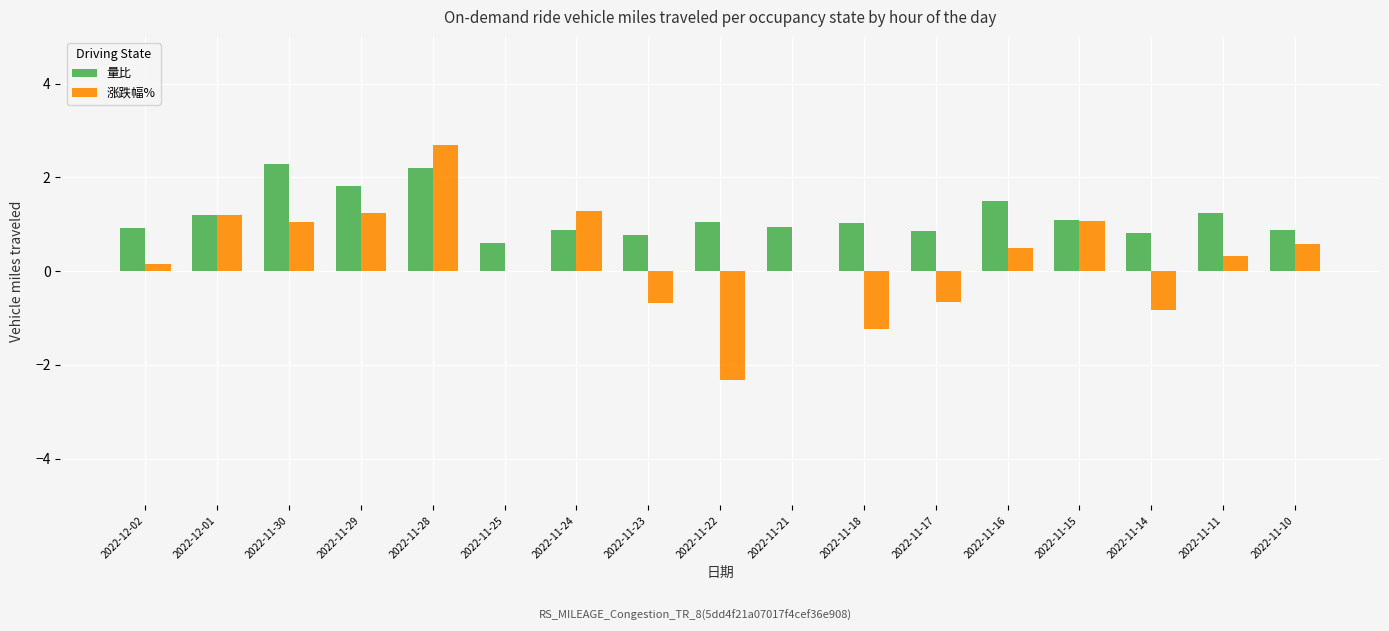

What is the approximate value of 涨跌幅% at 2022-11-14?

-0.8